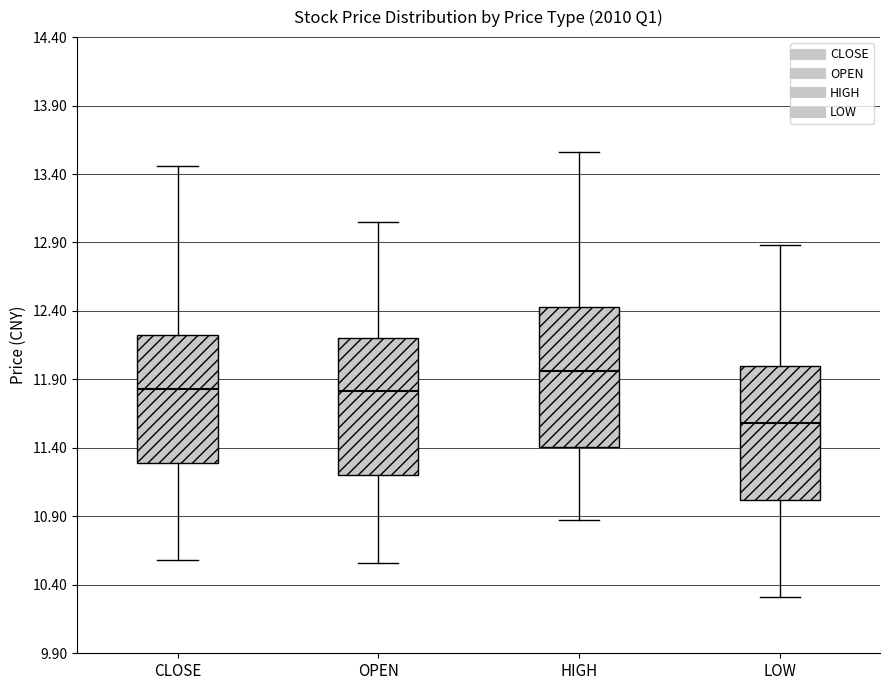

Reading left to right, transcribe this box plot: for each box, give where its median line is, the range the box spans, and where its two whiskers end, as read against the y-axis. The values are not printed on the chart, so give them approximately, as read against the axis.

CLOSE: median 11.85, box 11.30 to 12.20, whiskers 10.60 to 13.45
OPEN: median 11.80, box 11.20 to 12.20, whiskers 10.55 to 13.05
HIGH: median 11.95, box 11.40 to 12.45, whiskers 10.85 to 13.55
LOW: median 11.60, box 11.00 to 12.00, whiskers 10.30 to 12.90